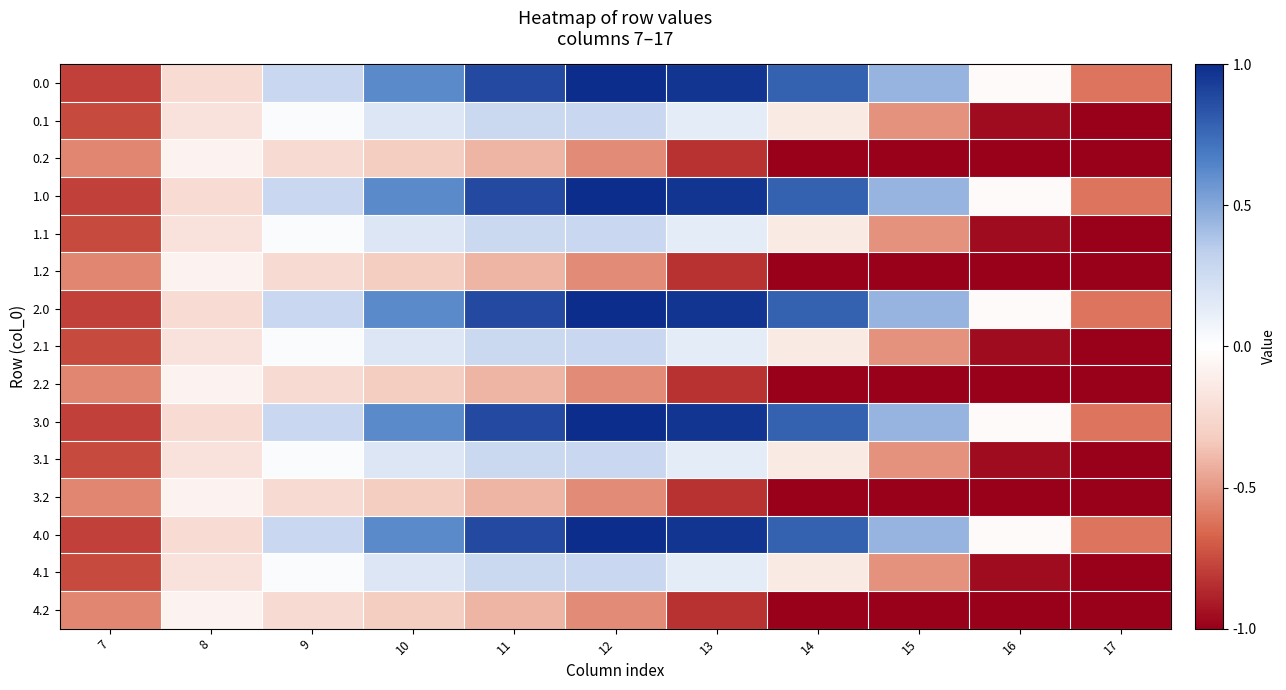

Reading left to right, transcribe all the data shown in this chart.

0.0: 7=-0.8	8=-0.2	9=0.3	10=0.6	11=0.9	12=1.0	13=1.0	14=0.8	15=0.4	16=-0.0	17=-0.6
0.1: 7=-0.8	8=-0.2	9=0.0	10=0.2	11=0.3	12=0.3	13=0.1	14=-0.1	15=-0.5	16=-1.0	17=-1.0
0.2: 7=-0.6	8=-0.1	9=-0.2	10=-0.3	11=-0.4	12=-0.5	13=-0.8	14=-1.0	15=-1.0	16=-1.0	17=-1.0
1.0: 7=-0.8	8=-0.2	9=0.3	10=0.6	11=0.9	12=1.0	13=1.0	14=0.8	15=0.4	16=-0.0	17=-0.6
1.1: 7=-0.8	8=-0.2	9=0.0	10=0.2	11=0.3	12=0.3	13=0.1	14=-0.1	15=-0.5	16=-1.0	17=-1.0
1.2: 7=-0.6	8=-0.1	9=-0.2	10=-0.3	11=-0.4	12=-0.5	13=-0.8	14=-1.0	15=-1.0	16=-1.0	17=-1.0
2.0: 7=-0.8	8=-0.2	9=0.3	10=0.6	11=0.9	12=1.0	13=1.0	14=0.8	15=0.4	16=-0.0	17=-0.6
2.1: 7=-0.8	8=-0.2	9=0.0	10=0.2	11=0.3	12=0.3	13=0.1	14=-0.1	15=-0.5	16=-1.0	17=-1.0
2.2: 7=-0.6	8=-0.1	9=-0.2	10=-0.3	11=-0.4	12=-0.5	13=-0.8	14=-1.0	15=-1.0	16=-1.0	17=-1.0
3.0: 7=-0.8	8=-0.2	9=0.3	10=0.6	11=0.9	12=1.0	13=1.0	14=0.8	15=0.4	16=-0.0	17=-0.6
3.1: 7=-0.8	8=-0.2	9=0.0	10=0.2	11=0.3	12=0.3	13=0.1	14=-0.1	15=-0.5	16=-1.0	17=-1.0
3.2: 7=-0.6	8=-0.1	9=-0.2	10=-0.3	11=-0.4	12=-0.5	13=-0.8	14=-1.0	15=-1.0	16=-1.0	17=-1.0
4.0: 7=-0.8	8=-0.2	9=0.3	10=0.6	11=0.9	12=1.0	13=1.0	14=0.8	15=0.4	16=-0.0	17=-0.6
4.1: 7=-0.8	8=-0.2	9=0.0	10=0.2	11=0.3	12=0.3	13=0.1	14=-0.1	15=-0.5	16=-1.0	17=-1.0
4.2: 7=-0.6	8=-0.1	9=-0.2	10=-0.3	11=-0.4	12=-0.5	13=-0.8	14=-1.0	15=-1.0	16=-1.0	17=-1.0